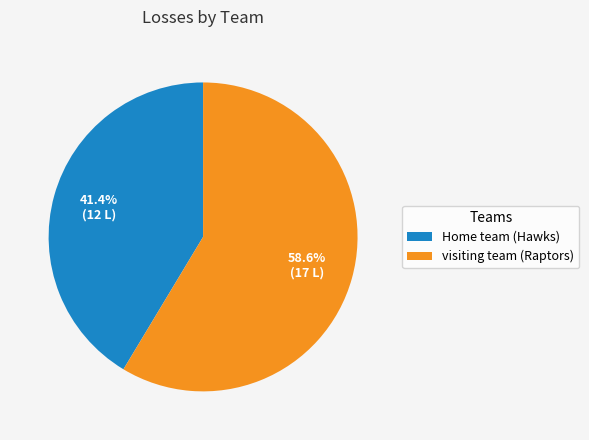

What percentage is the visiting team (Raptors) slice, to the nearest percent?

59%